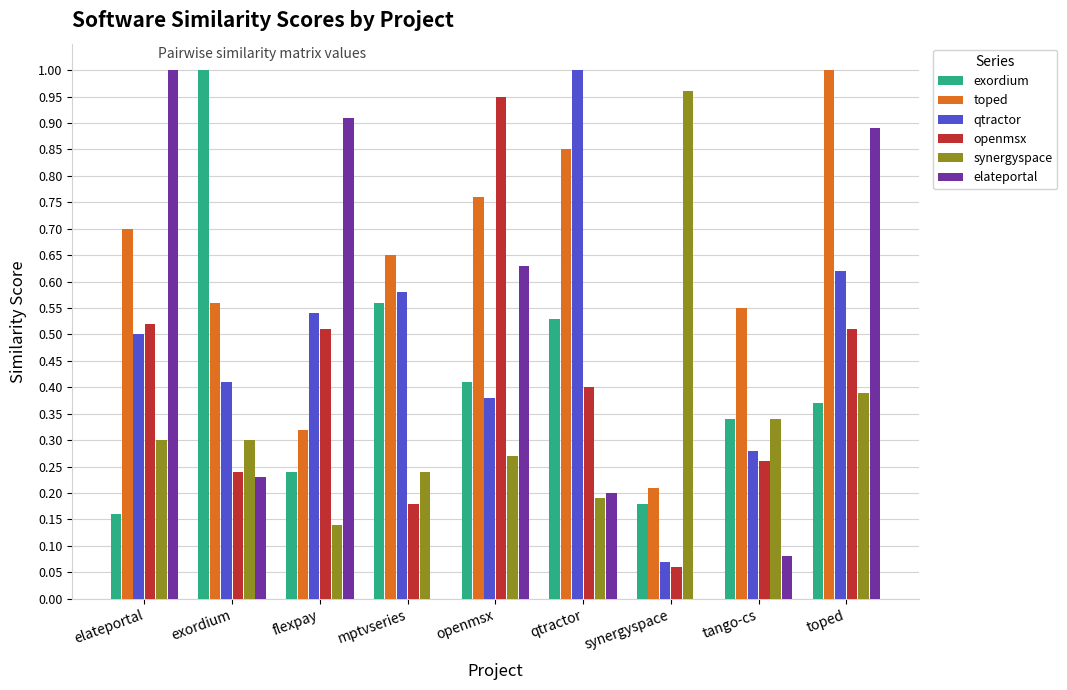

True or false: exordium has a value of 0.1 at synergyspace.

False